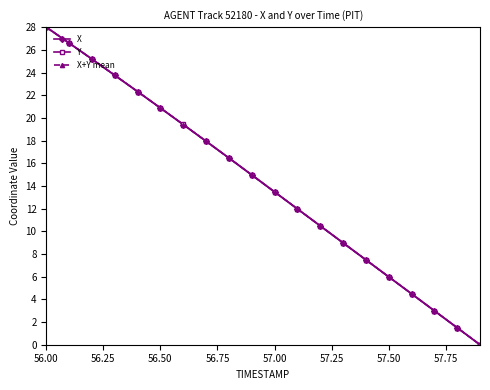

What are all the series names shown in the legend?

X, Y, X+Y mean